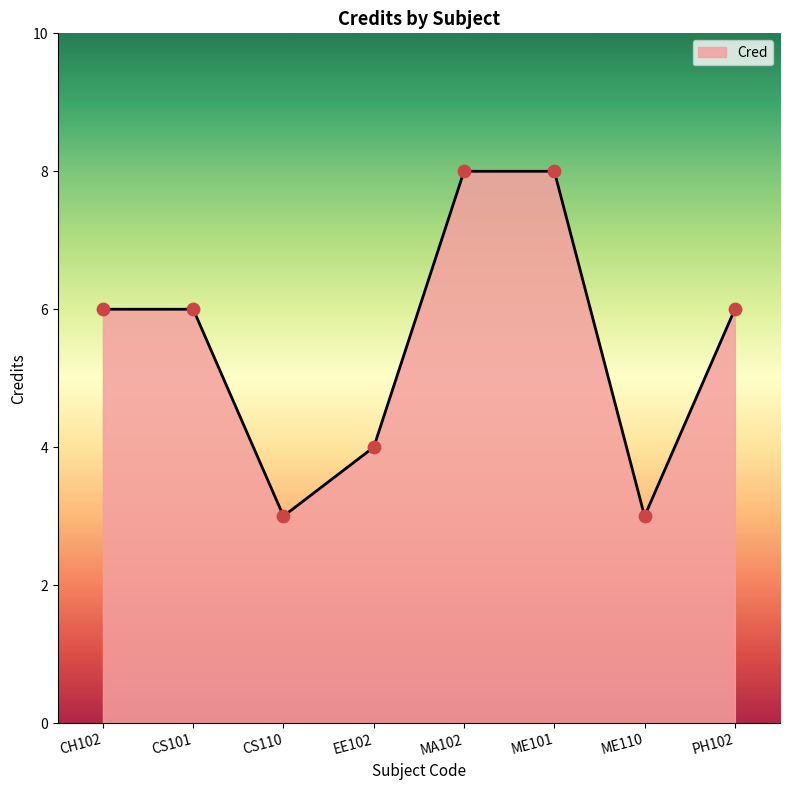

Approximately how many times larger is the value at CS110 compared to ME110?

1.0